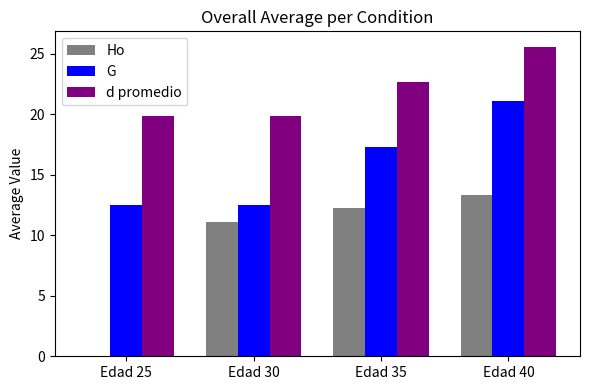

Reading left to right, what are all the values shown in this chart?

Ho: 0.0	11.1	12.3	13.3
G: 12.5	12.5	17.3	21.1
d promedio: 19.9	19.9	22.7	25.6